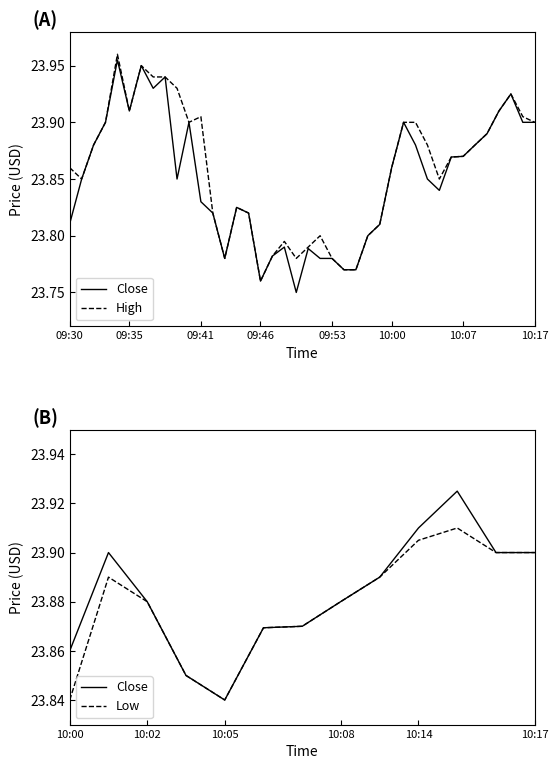

At how many categories does at least one series exceed 23?

40